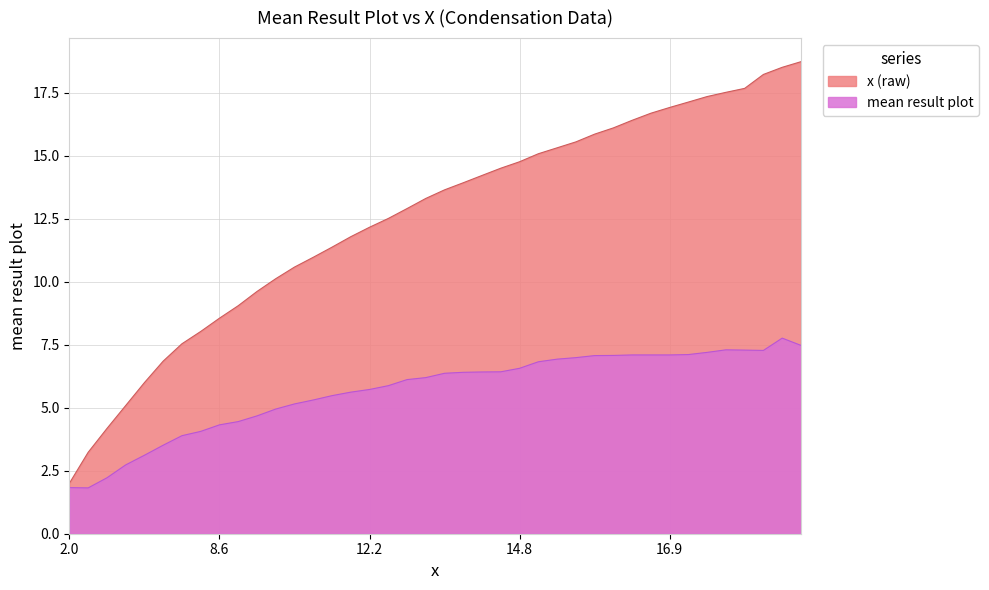

The value of x (raw) at 27 is 15.5. True or false?

True